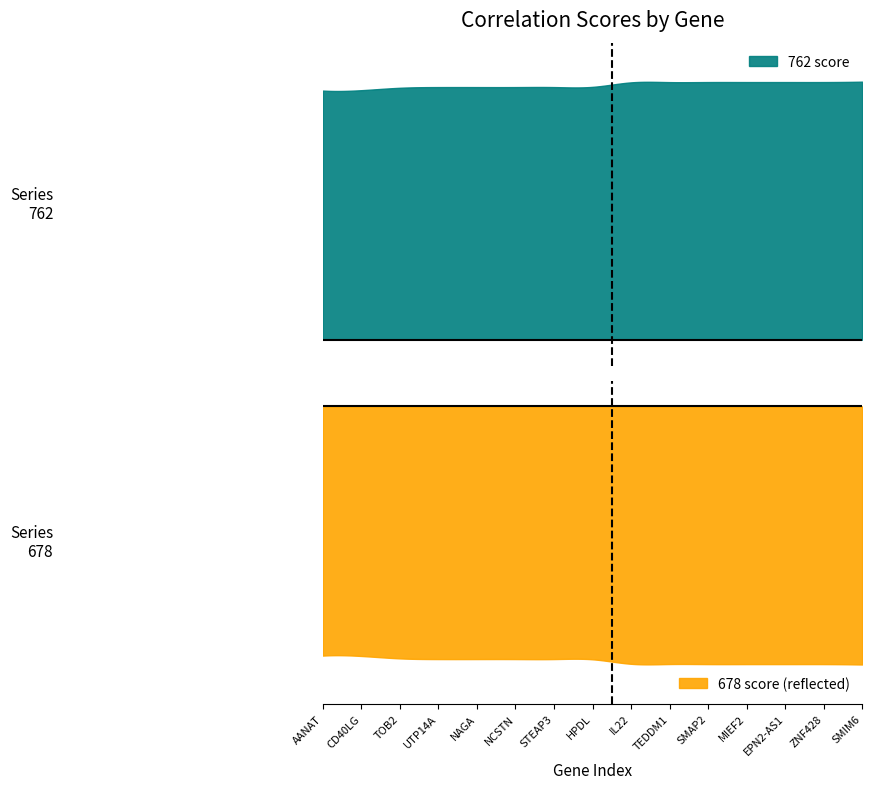

What is the total value across all series at HPDL?

1.0